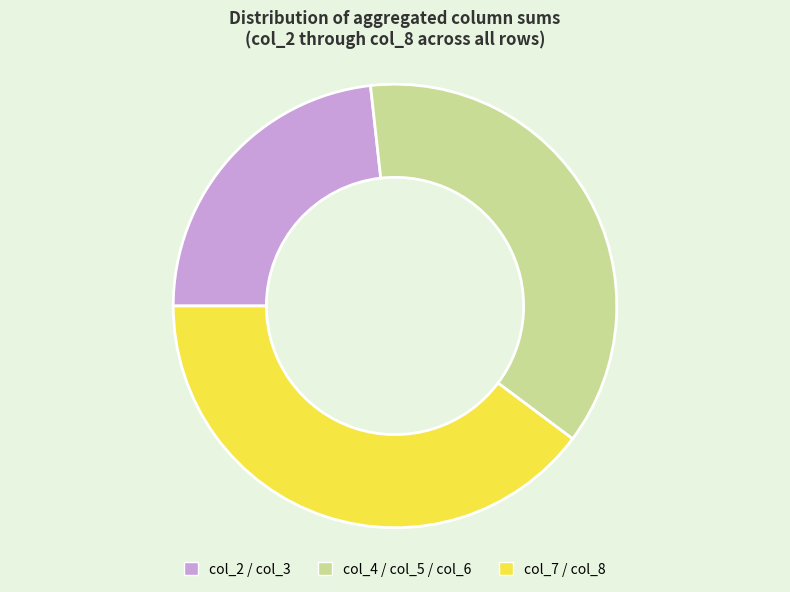

True or false: col_4 / col_5 / col_6 accounts for 51% of the total.

False